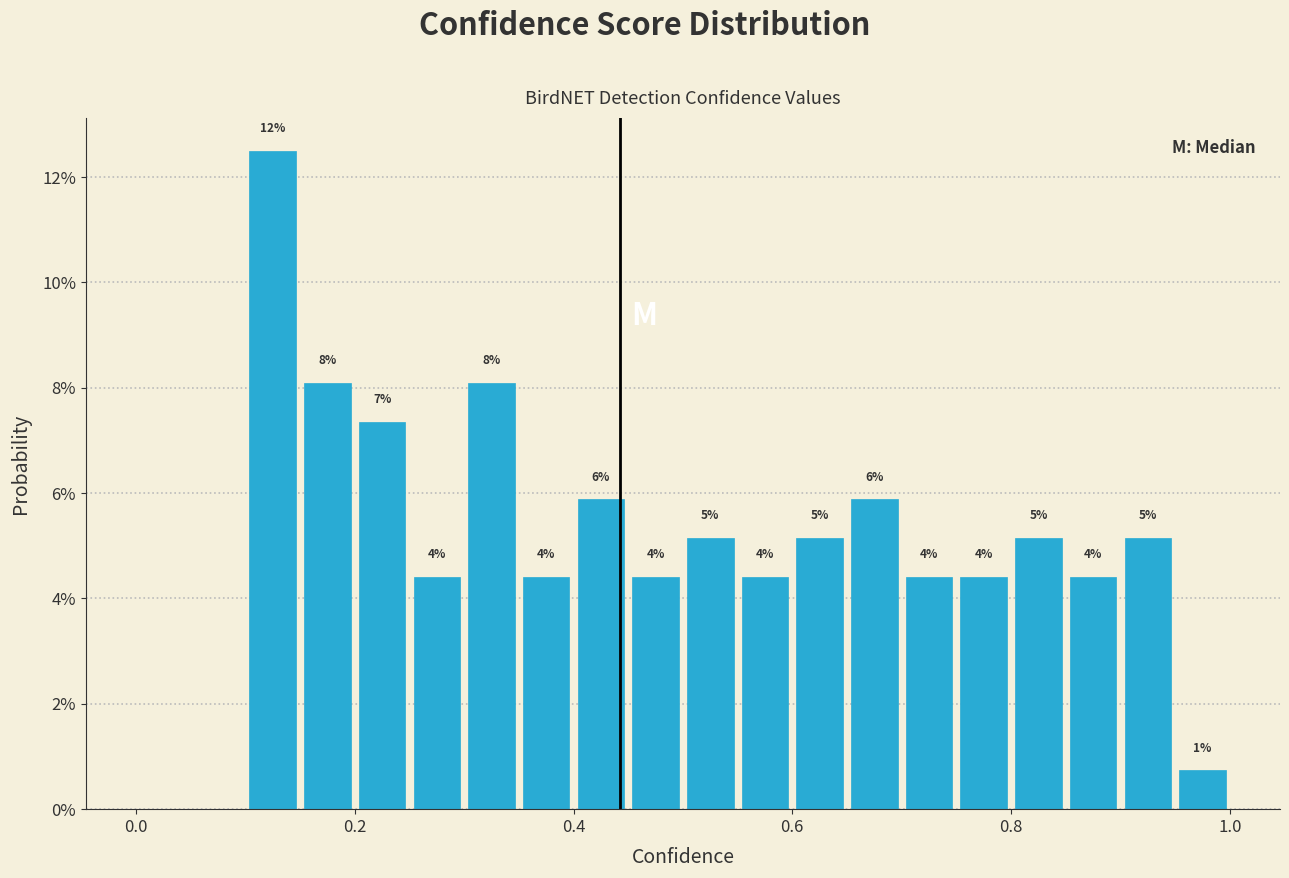

Read against the x-axis, roughly where is the centre of the tallest bar?

0.12